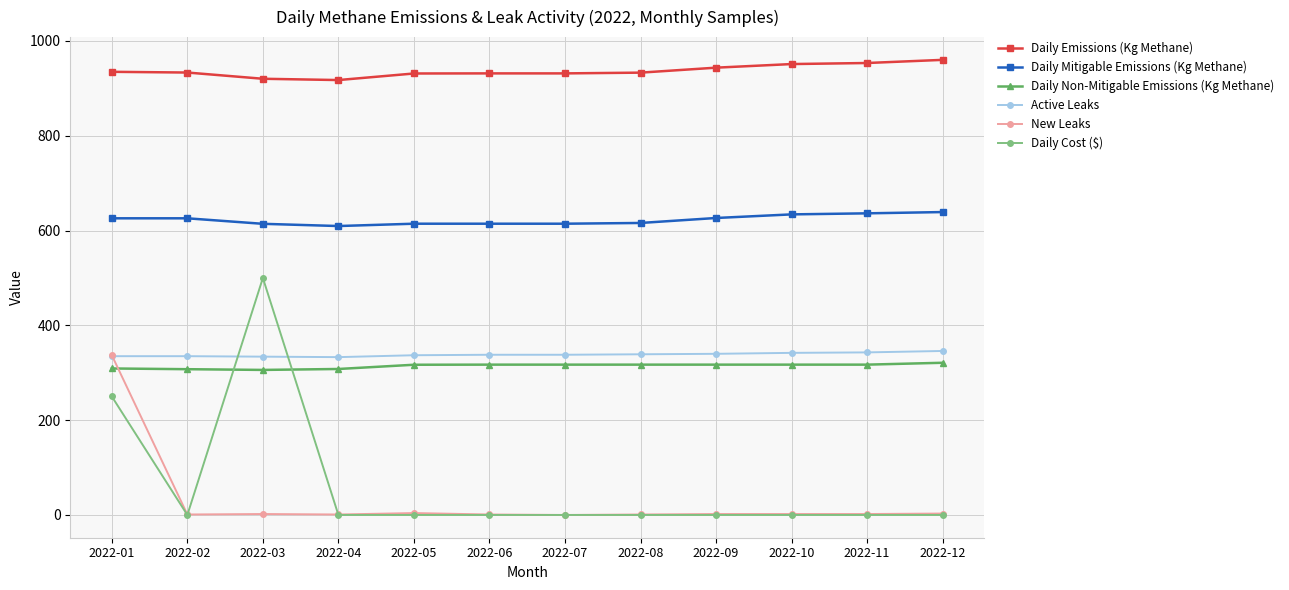

What is the maximum value for Daily Mitigable Emissions (Kg Methane)?

639.1